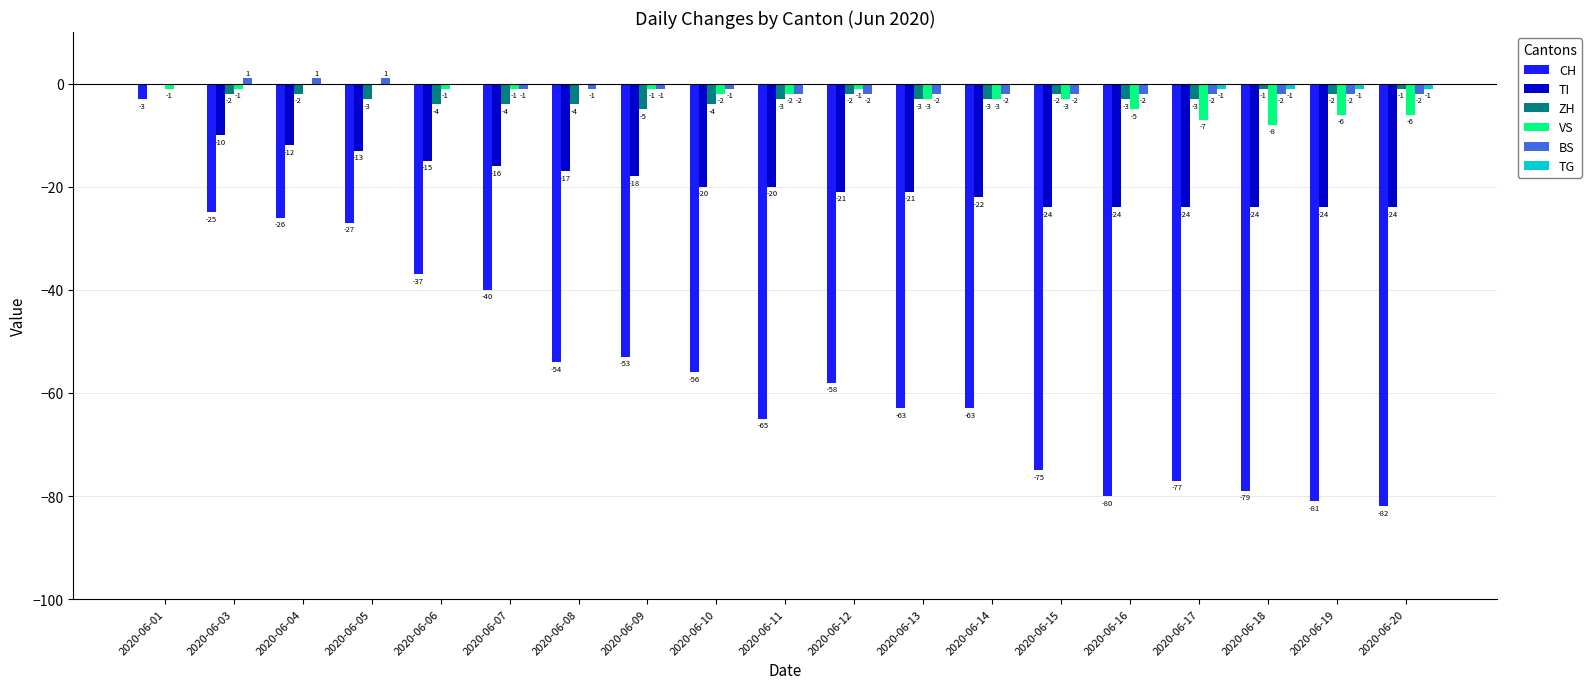

What is the sum of the TI values at 2020-06-04 and 2020-06-16?

-36